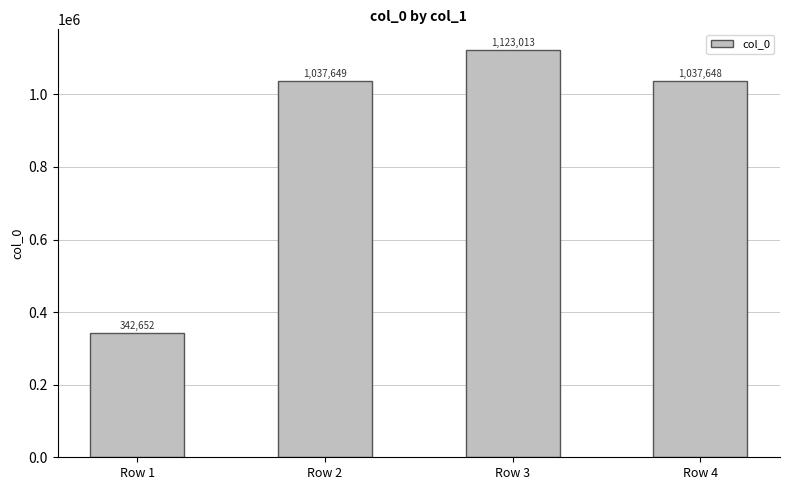

How many bars are there in total?

4